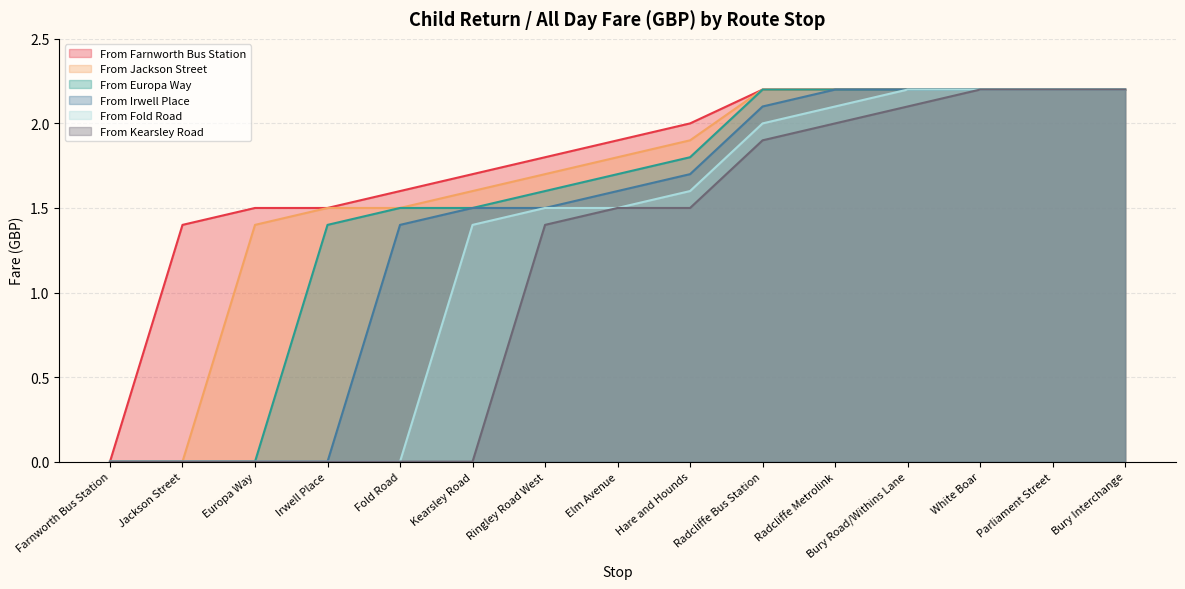

What is the average value of the From Irwell Place series?

1.4